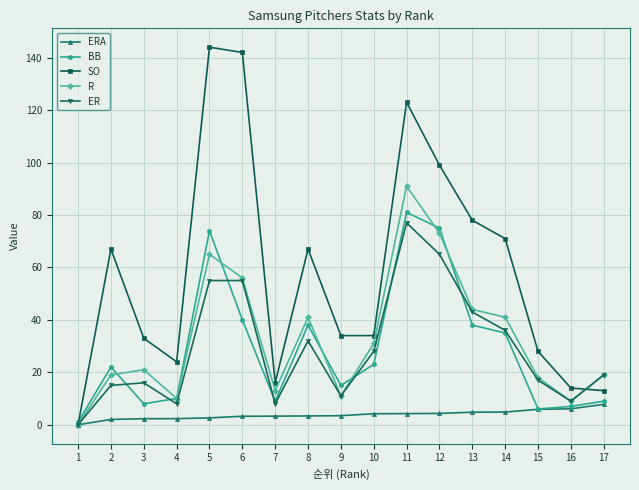

At which label does ER reach its peak?

11